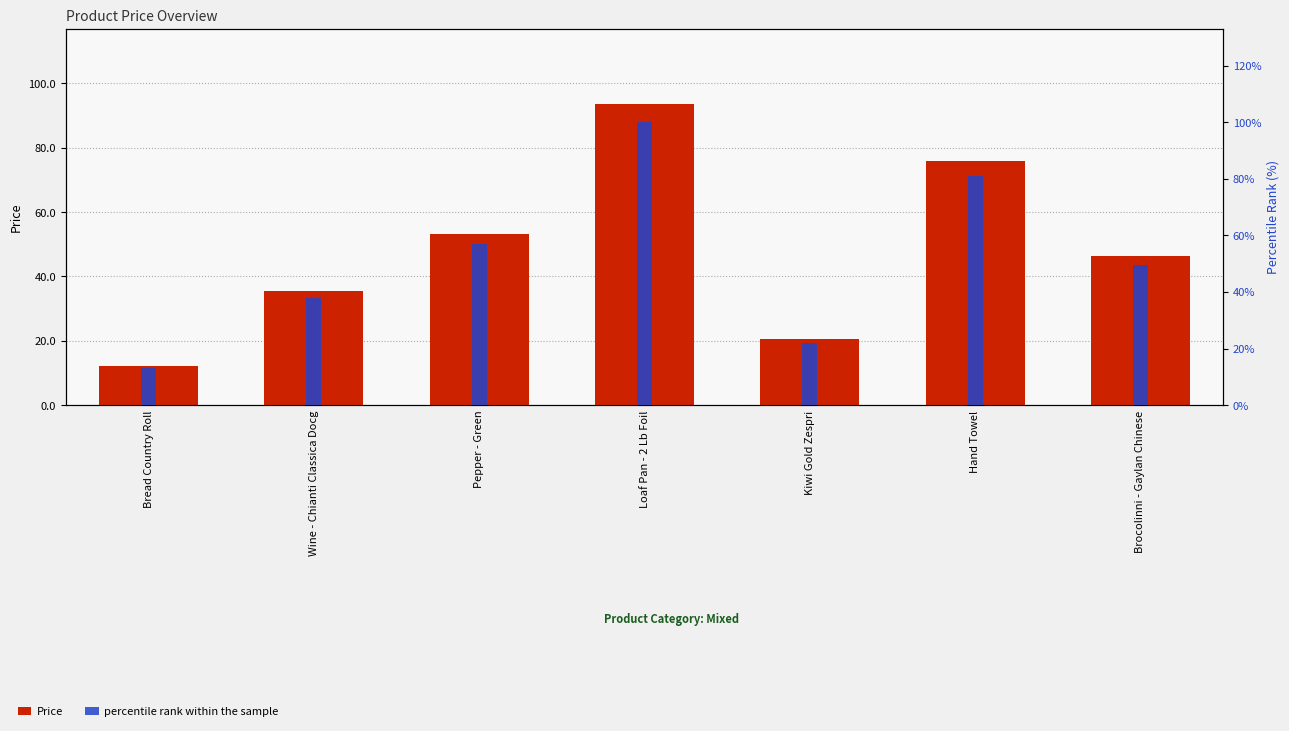

Which series has the largest total across all categories?

percentile rank within the sample